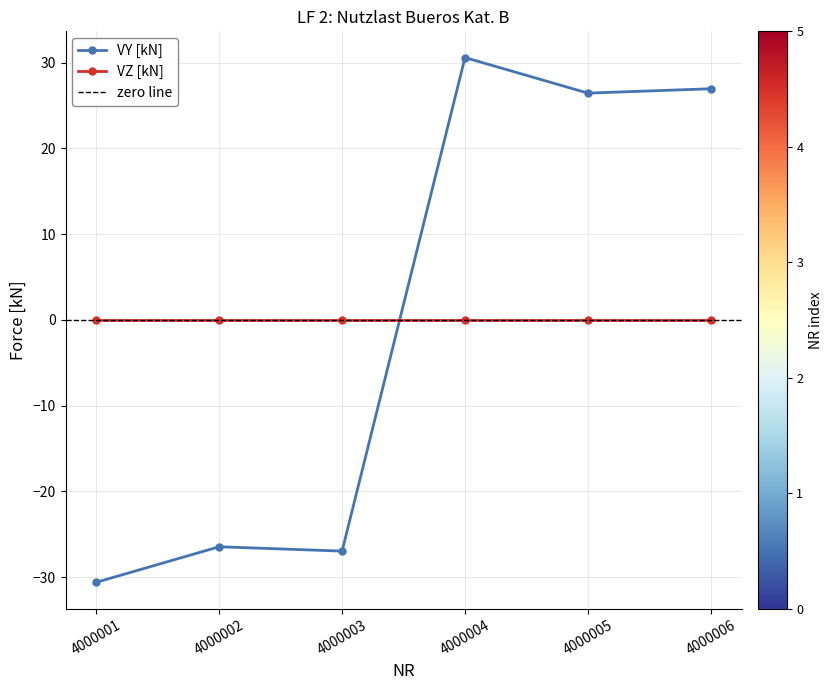

The value at 4000001 is -9.4. True or false?

False